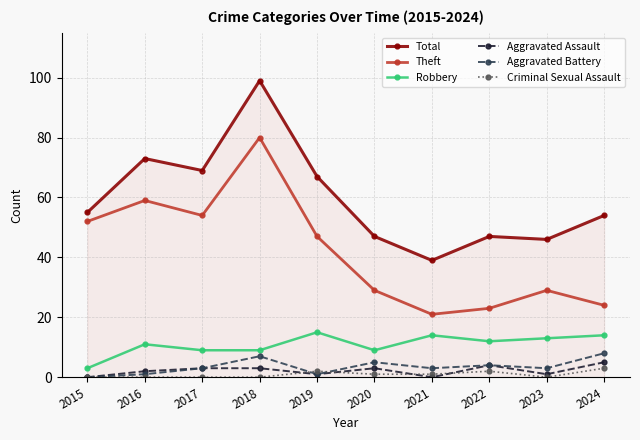

The value of Theft at 2024 is 6. True or false?

False